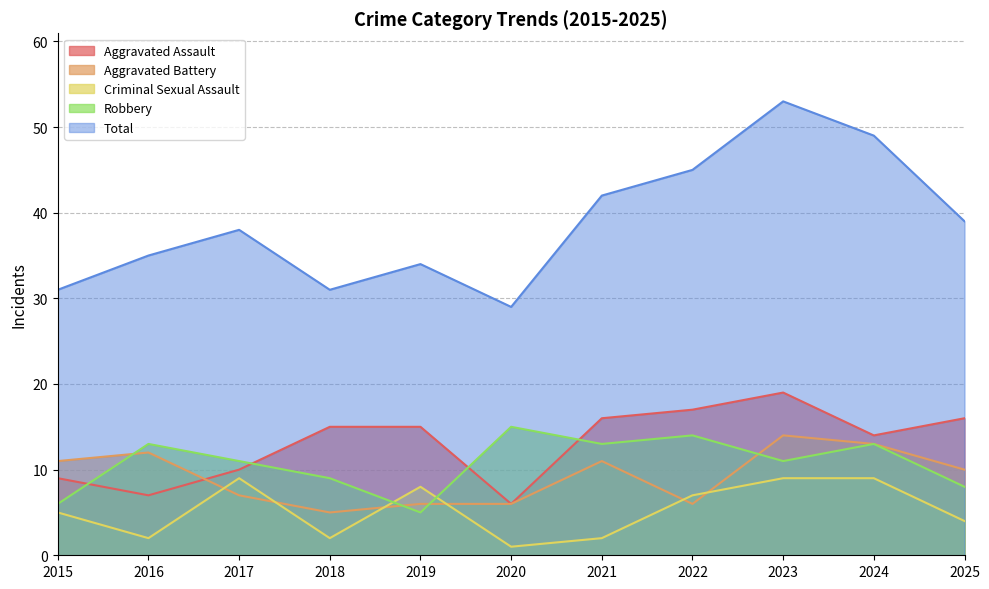

How many lines are shown in the chart?

5